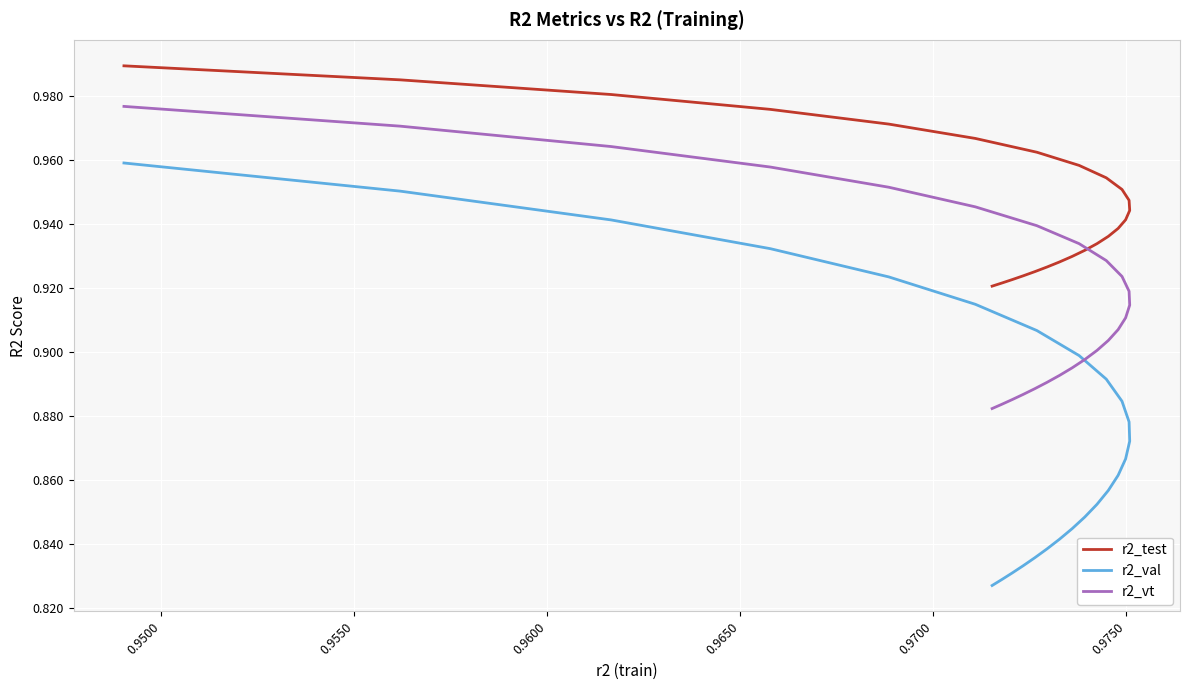

Rank the series by their average value, from lowest to highest.

r2_val, r2_vt, r2_test